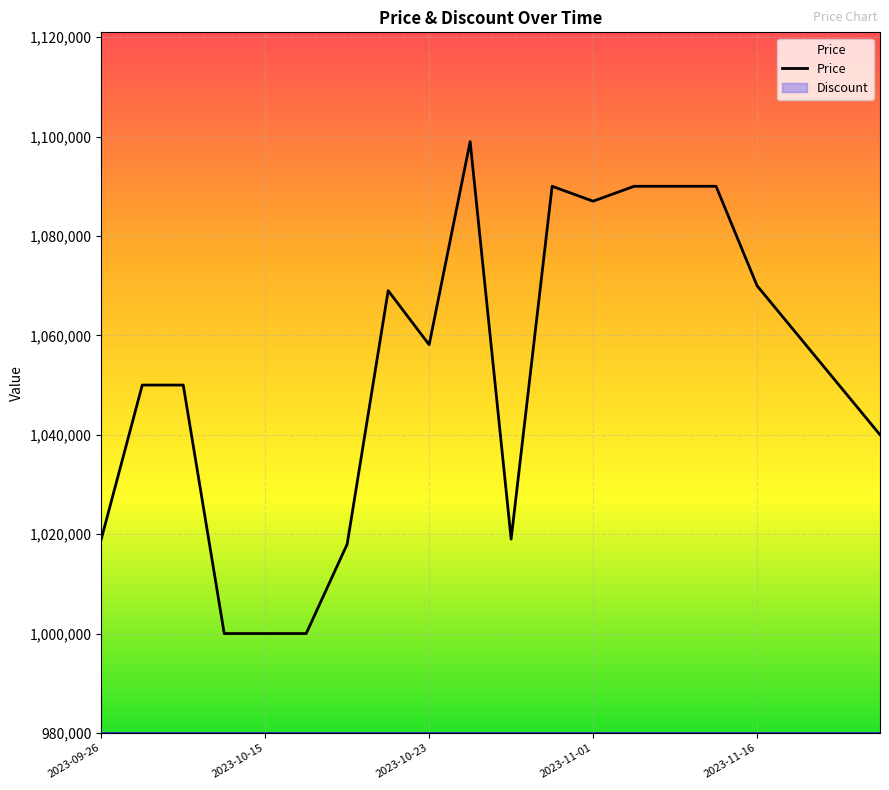

Is this an area chart (filled region under the line)?

No